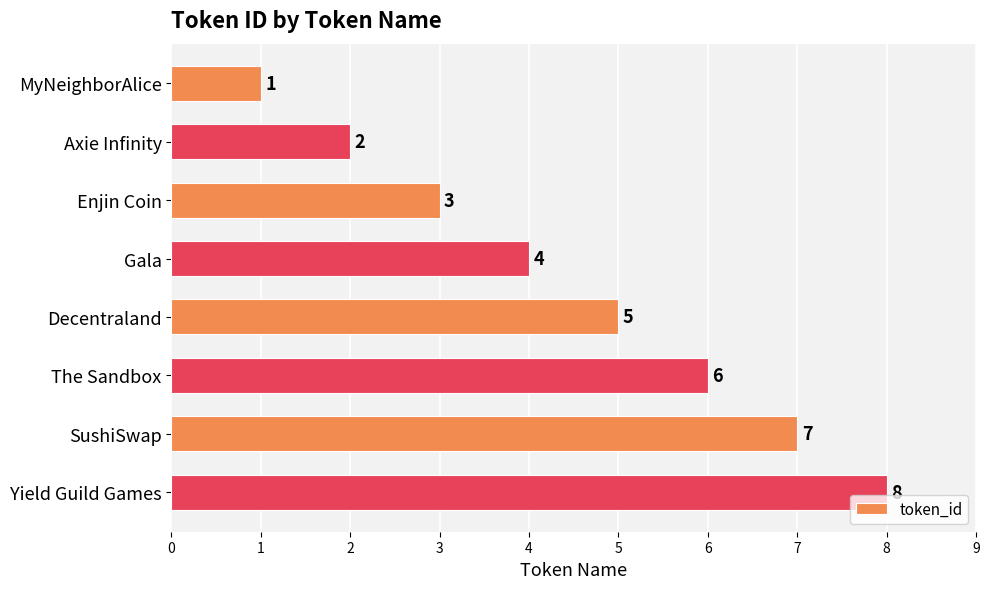

List the labels in order of value, largest first.

Yield Guild Games, SushiSwap, The Sandbox, Decentraland, Gala, Enjin Coin, Axie Infinity, MyNeighborAlice